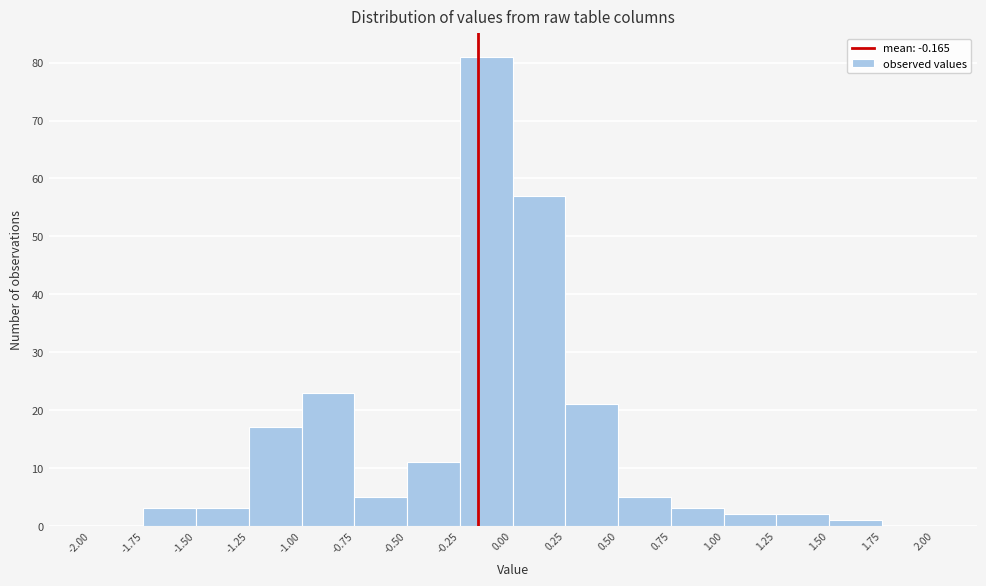

Reading left to right, list every bar in this chart as the range it spans on the x-axis followed by its height. The values are not printed on the chart, so give them approximately, as read against the axis.

-2.00 to -1.75: 0
-1.75 to -1.50: 3
-1.50 to -1.25: 3
-1.25 to -1.00: 17
-1.00 to -0.75: 23
-0.75 to -0.50: 5
-0.50 to -0.25: 11
-0.25 to 0.00: 81
0.00 to 0.25: 57
0.25 to 0.50: 21
0.50 to 0.75: 5
0.75 to 1.00: 3
1.00 to 1.25: 2
1.25 to 1.50: 2
1.50 to 1.75: 1
1.75 to 2.00: 0